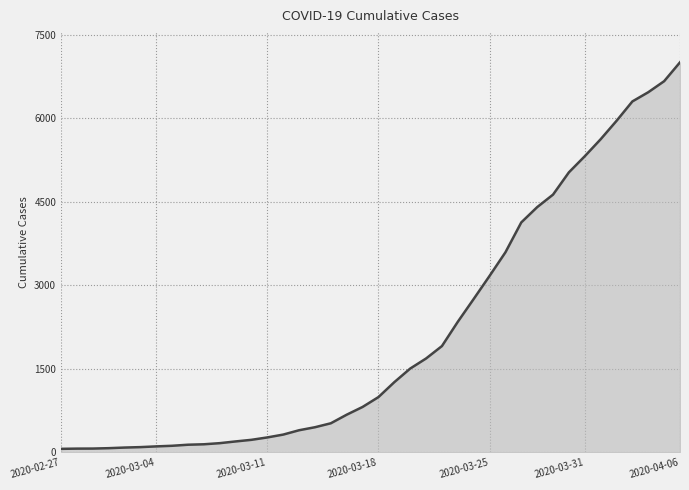

What is the maximum value shown in the chart?

7003